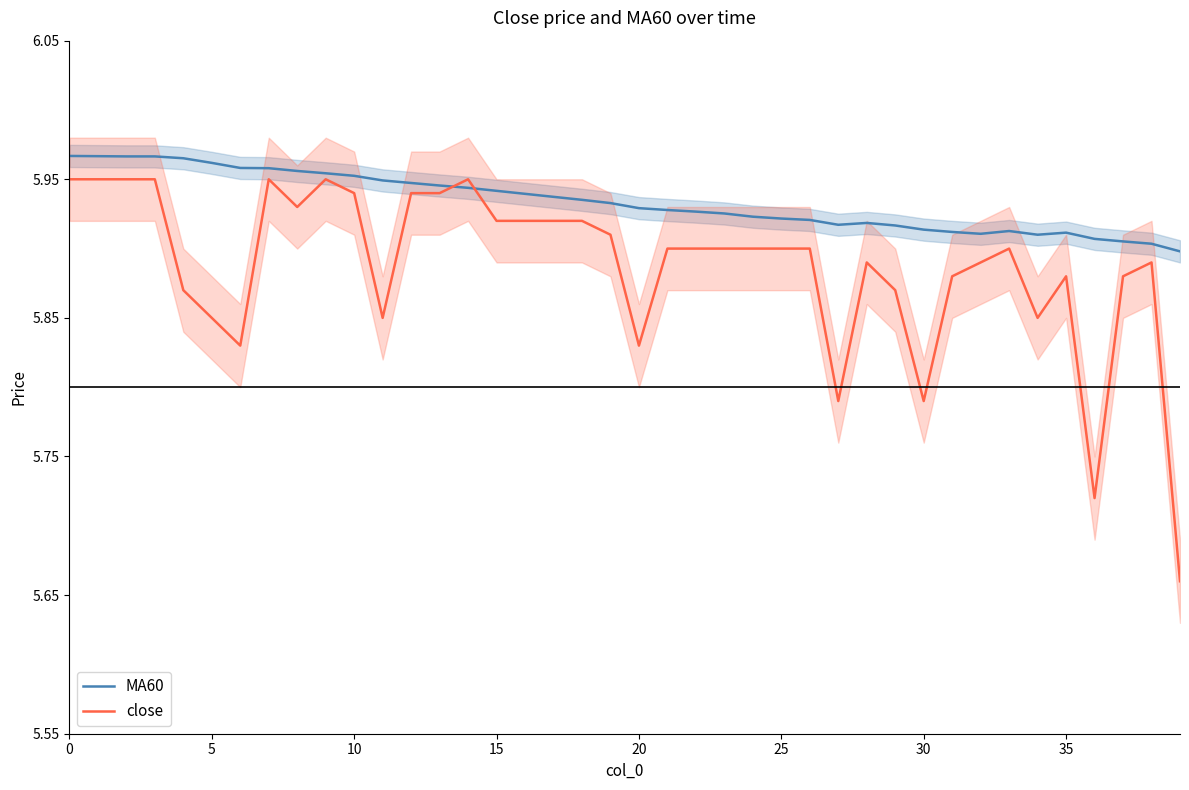

Reading left to right, list all the values displayed in this chart.

MA60: 6.0	6.0	6.0	6.0	6.0	6.0	6.0	6.0	6.0	6.0	6.0	5.9	5.9	5.9	5.9	5.9	5.9	5.9	5.9	5.9	5.9	5.9	5.9	5.9	5.9	5.9	5.9	5.9	5.9	5.9	5.9	5.9	5.9	5.9	5.9	5.9	5.9	5.9	5.9	5.9
close: 6.0	6.0	6.0	6.0	5.9	5.8	5.8	6.0	5.9	6.0	5.9	5.8	5.9	5.9	6.0	5.9	5.9	5.9	5.9	5.9	5.8	5.9	5.9	5.9	5.9	5.9	5.9	5.8	5.9	5.9	5.8	5.9	5.9	5.9	5.8	5.9	5.7	5.9	5.9	5.7